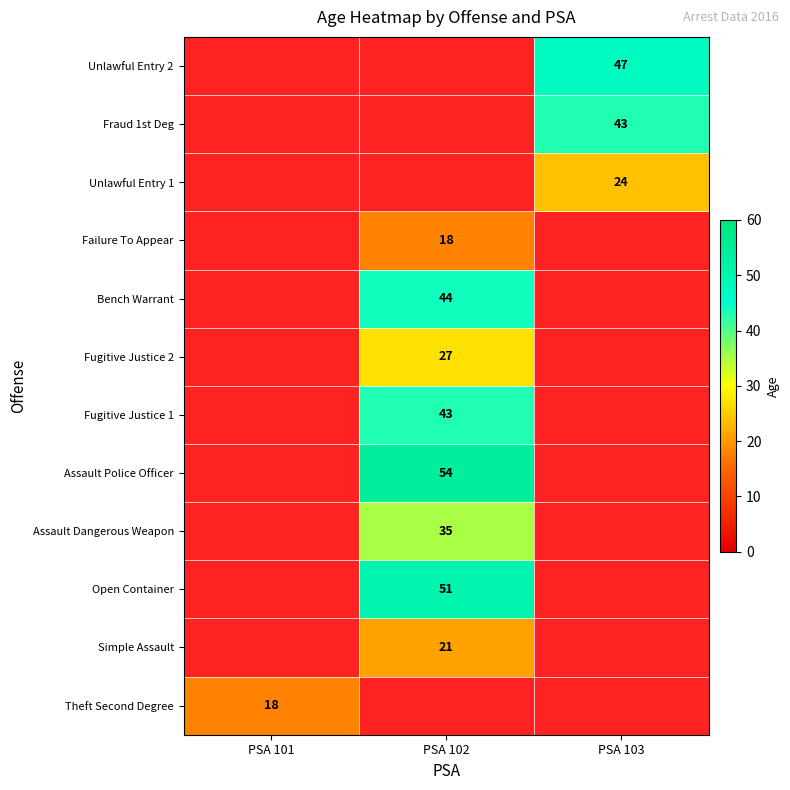

Which has a higher value, PSA 102 or PSA 101?

PSA 101